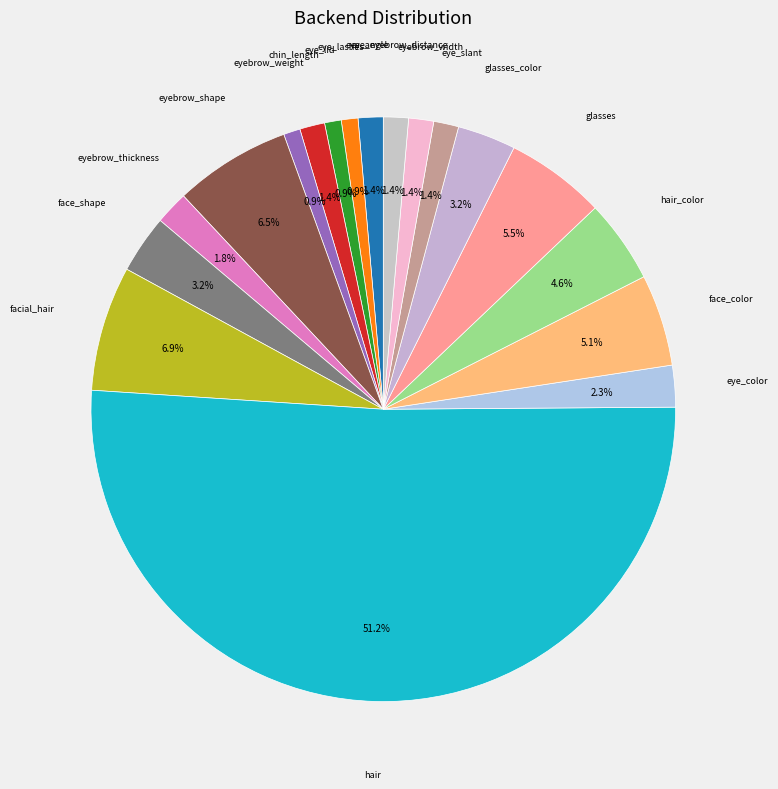

Count the number of slices in the pie.

18